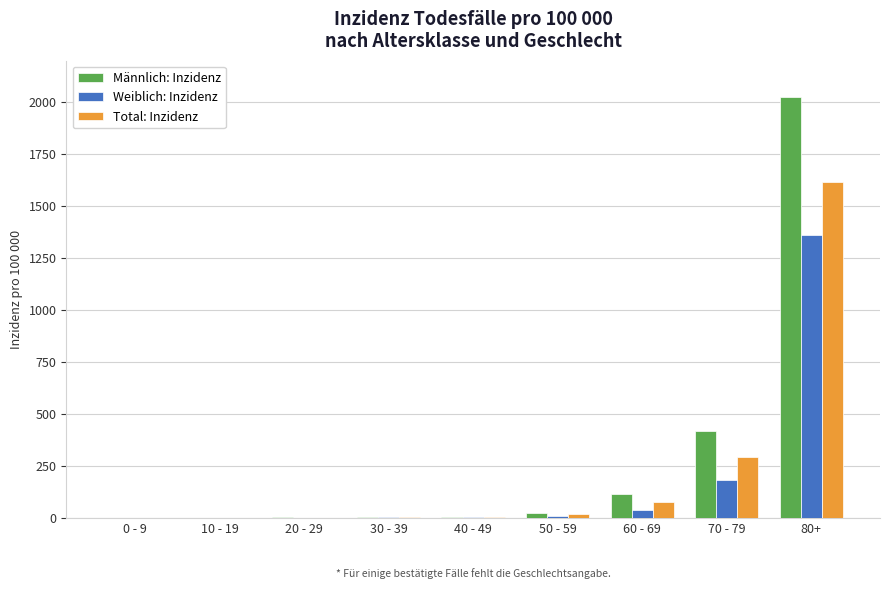

True or false: Männlich: Inzidenz has a value of 1.0 at 30 - 39.

True